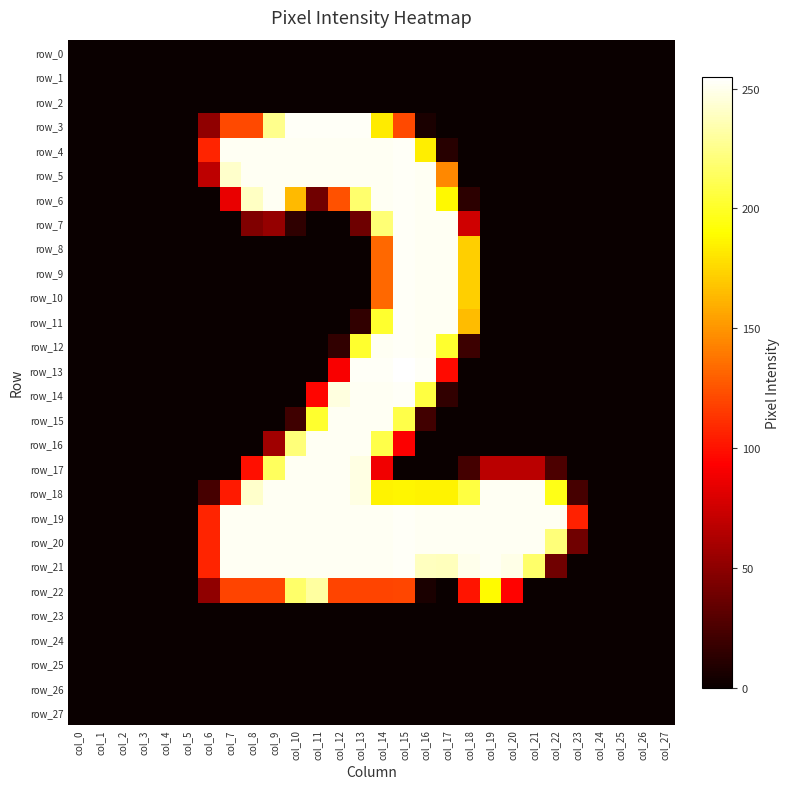

Reading right to left, list all the values displayed in this chart.

row_0: col_27=0	col_26=0	col_25=0	col_24=0	col_23=0	col_22=0	col_21=0	col_20=0	col_19=0	col_18=0	col_17=0	col_16=0	col_15=0	col_14=0	col_13=0	col_12=0	col_11=0	col_10=0	col_9=0	col_8=0	col_7=0	col_6=0	col_5=0	col_4=0	col_3=0	col_2=0	col_1=0	col_0=0
row_1: col_27=0	col_26=0	col_25=0	col_24=0	col_23=0	col_22=0	col_21=0	col_20=0	col_19=0	col_18=0	col_17=0	col_16=0	col_15=0	col_14=0	col_13=0	col_12=0	col_11=0	col_10=0	col_9=0	col_8=0	col_7=0	col_6=0	col_5=0	col_4=0	col_3=0	col_2=0	col_1=0	col_0=0
row_2: col_27=0	col_26=0	col_25=0	col_24=0	col_23=0	col_22=0	col_21=0	col_20=0	col_19=0	col_18=0	col_17=0	col_16=0	col_15=0	col_14=0	col_13=0	col_12=0	col_11=0	col_10=0	col_9=0	col_8=0	col_7=0	col_6=0	col_5=0	col_4=0	col_3=0	col_2=0	col_1=0	col_0=0
row_3: col_27=0	col_26=0	col_25=0	col_24=0	col_23=0	col_22=0	col_21=0	col_20=0	col_19=0	col_18=0	col_17=0	col_16=6	col_15=121	col_14=183	col_13=253	col_12=253	col_11=253	col_10=253	col_9=226	col_8=121	col_7=121	col_6=51	col_5=0	col_4=0	col_3=0	col_2=0	col_1=0	col_0=0
row_4: col_27=0	col_26=0	col_25=0	col_24=0	col_23=0	col_22=0	col_21=0	col_20=0	col_19=0	col_18=0	col_17=11	col_16=184	col_15=253	col_14=252	col_13=252	col_12=252	col_11=252	col_10=252	col_9=252	col_8=252	col_7=252	col_6=107	col_5=0	col_4=0	col_3=0	col_2=0	col_1=0	col_0=0
row_5: col_27=0	col_26=0	col_25=0	col_24=0	col_23=0	col_22=0	col_21=0	col_20=0	col_19=0	col_18=0	col_17=145	col_16=252	col_15=253	col_14=252	col_13=252	col_12=252	col_11=252	col_10=252	col_9=252	col_8=252	col_7=242	col_6=68	col_5=0	col_4=0	col_3=0	col_2=0	col_1=0	col_0=0
row_6: col_27=0	col_26=0	col_25=0	col_24=0	col_23=0	col_22=0	col_21=0	col_20=0	col_19=0	col_18=13	col_17=188	col_16=252	col_15=253	col_14=252	col_13=218	col_12=124	col_11=39	col_10=164	col_9=252	col_8=240	col_7=85	col_6=0	col_5=0	col_4=0	col_3=0	col_2=0	col_1=0	col_0=0
row_7: col_27=0	col_26=0	col_25=0	col_24=0	col_23=0	col_22=0	col_21=0	col_20=0	col_19=0	col_18=75	col_17=252	col_16=252	col_15=253	col_14=220	col_13=38	col_12=0	col_11=0	col_10=14	col_9=53	col_8=45	col_7=0	col_6=0	col_5=0	col_4=0	col_3=0	col_2=0	col_1=0	col_0=0
row_8: col_27=0	col_26=0	col_25=0	col_24=0	col_23=0	col_22=0	col_21=0	col_20=0	col_19=0	col_18=172	col_17=252	col_16=252	col_15=253	col_14=133	col_13=0	col_12=0	col_11=0	col_10=0	col_9=0	col_8=0	col_7=0	col_6=0	col_5=0	col_4=0	col_3=0	col_2=0	col_1=0	col_0=0
row_9: col_27=0	col_26=0	col_25=0	col_24=0	col_23=0	col_22=0	col_21=0	col_20=0	col_19=0	col_18=172	col_17=252	col_16=252	col_15=253	col_14=133	col_13=0	col_12=0	col_11=0	col_10=0	col_9=0	col_8=0	col_7=0	col_6=0	col_5=0	col_4=0	col_3=0	col_2=0	col_1=0	col_0=0
row_10: col_27=0	col_26=0	col_25=0	col_24=0	col_23=0	col_22=0	col_21=0	col_20=0	col_19=0	col_18=172	col_17=252	col_16=252	col_15=253	col_14=133	col_13=0	col_12=0	col_11=0	col_10=0	col_9=0	col_8=0	col_7=0	col_6=0	col_5=0	col_4=0	col_3=0	col_2=0	col_1=0	col_0=0
row_11: col_27=0	col_26=0	col_25=0	col_24=0	col_23=0	col_22=0	col_21=0	col_20=0	col_19=0	col_18=165	col_17=252	col_16=252	col_15=253	col_14=202	col_13=15	col_12=0	col_11=0	col_10=0	col_9=0	col_8=0	col_7=0	col_6=0	col_5=0	col_4=0	col_3=0	col_2=0	col_1=0	col_0=0
row_12: col_27=0	col_26=0	col_25=0	col_24=0	col_23=0	col_22=0	col_21=0	col_20=0	col_19=0	col_18=19	col_17=202	col_16=252	col_15=253	col_14=252	col_13=202	col_12=15	col_11=0	col_10=0	col_9=0	col_8=0	col_7=0	col_6=0	col_5=0	col_4=0	col_3=0	col_2=0	col_1=0	col_0=0
row_13: col_27=0	col_26=0	col_25=0	col_24=0	col_23=0	col_22=0	col_21=0	col_20=0	col_19=0	col_18=0	col_17=97	col_16=253	col_15=255	col_14=253	col_13=253	col_12=91	col_11=0	col_10=0	col_9=0	col_8=0	col_7=0	col_6=0	col_5=0	col_4=0	col_3=0	col_2=0	col_1=0	col_0=0
row_14: col_27=0	col_26=0	col_25=0	col_24=0	col_23=0	col_22=0	col_21=0	col_20=0	col_19=0	col_18=0	col_17=15	col_16=207	col_15=253	col_14=252	col_13=252	col_12=247	col_11=95	col_10=0	col_9=0	col_8=0	col_7=0	col_6=0	col_5=0	col_4=0	col_3=0	col_2=0	col_1=0	col_0=0
row_15: col_27=0	col_26=0	col_25=0	col_24=0	col_23=0	col_22=0	col_21=0	col_20=0	col_19=0	col_18=0	col_17=0	col_16=21	col_15=209	col_14=252	col_13=252	col_12=252	col_11=202	col_10=20	col_9=0	col_8=0	col_7=0	col_6=0	col_5=0	col_4=0	col_3=0	col_2=0	col_1=0	col_0=0
row_16: col_27=0	col_26=0	col_25=0	col_24=0	col_23=0	col_22=0	col_21=0	col_20=0	col_19=0	col_18=0	col_17=0	col_16=0	col_15=92	col_14=209	col_13=252	col_12=252	col_11=252	col_10=221	col_9=57	col_8=0	col_7=0	col_6=0	col_5=0	col_4=0	col_3=0	col_2=0	col_1=0	col_0=0
row_17: col_27=0	col_26=0	col_25=0	col_24=0	col_23=0	col_22=25	col_21=67	col_20=67	col_19=67	col_18=22	col_17=0	col_16=0	col_15=0	col_14=88	col_13=248	col_12=252	col_11=252	col_10=252	col_9=214	col_8=99	col_7=0	col_6=0	col_5=0	col_4=0	col_3=0	col_2=0	col_1=0	col_0=0
row_18: col_27=0	col_26=0	col_25=0	col_24=0	col_23=23	col_22=196	col_21=252	col_20=252	col_19=252	col_18=207	col_17=186	col_16=186	col_15=187	col_14=186	col_13=248	col_12=252	col_11=252	col_10=252	col_9=252	col_8=242	col_7=103	col_6=23	col_5=0	col_4=0	col_3=0	col_2=0	col_1=0	col_0=0
row_19: col_27=0	col_26=0	col_25=0	col_24=0	col_23=106	col_22=252	col_21=252	col_20=252	col_19=252	col_18=252	col_17=252	col_16=252	col_15=253	col_14=252	col_13=252	col_12=252	col_11=252	col_10=252	col_9=252	col_8=252	col_7=252	col_6=107	col_5=0	col_4=0	col_3=0	col_2=0	col_1=0	col_0=0
row_20: col_27=0	col_26=0	col_25=0	col_24=0	col_23=39	col_22=221	col_21=252	col_20=252	col_19=252	col_18=252	col_17=252	col_16=252	col_15=253	col_14=252	col_13=252	col_12=252	col_11=252	col_10=252	col_9=252	col_8=252	col_7=252	col_6=107	col_5=0	col_4=0	col_3=0	col_2=0	col_1=0	col_0=0
row_21: col_27=0	col_26=0	col_25=0	col_24=0	col_23=0	col_22=39	col_21=217	col_20=249	col_19=252	col_18=250	col_17=238	col_16=239	col_15=253	col_14=252	col_13=252	col_12=252	col_11=252	col_10=252	col_9=252	col_8=252	col_7=252	col_6=107	col_5=0	col_4=0	col_3=0	col_2=0	col_1=0	col_0=0
row_22: col_27=0	col_26=0	col_25=0	col_24=0	col_23=0	col_22=0	col_21=0	col_20=94	col_19=189	col_18=101	col_17=0	col_16=6	col_15=120	col_14=119	col_13=119	col_12=119	col_11=231	col_10=217	col_9=119	col_8=119	col_7=119	col_6=51	col_5=0	col_4=0	col_3=0	col_2=0	col_1=0	col_0=0
row_23: col_27=0	col_26=0	col_25=0	col_24=0	col_23=0	col_22=0	col_21=0	col_20=0	col_19=0	col_18=0	col_17=0	col_16=0	col_15=0	col_14=0	col_13=0	col_12=0	col_11=0	col_10=0	col_9=0	col_8=0	col_7=0	col_6=0	col_5=0	col_4=0	col_3=0	col_2=0	col_1=0	col_0=0
row_24: col_27=0	col_26=0	col_25=0	col_24=0	col_23=0	col_22=0	col_21=0	col_20=0	col_19=0	col_18=0	col_17=0	col_16=0	col_15=0	col_14=0	col_13=0	col_12=0	col_11=0	col_10=0	col_9=0	col_8=0	col_7=0	col_6=0	col_5=0	col_4=0	col_3=0	col_2=0	col_1=0	col_0=0
row_25: col_27=0	col_26=0	col_25=0	col_24=0	col_23=0	col_22=0	col_21=0	col_20=0	col_19=0	col_18=0	col_17=0	col_16=0	col_15=0	col_14=0	col_13=0	col_12=0	col_11=0	col_10=0	col_9=0	col_8=0	col_7=0	col_6=0	col_5=0	col_4=0	col_3=0	col_2=0	col_1=0	col_0=0
row_26: col_27=0	col_26=0	col_25=0	col_24=0	col_23=0	col_22=0	col_21=0	col_20=0	col_19=0	col_18=0	col_17=0	col_16=0	col_15=0	col_14=0	col_13=0	col_12=0	col_11=0	col_10=0	col_9=0	col_8=0	col_7=0	col_6=0	col_5=0	col_4=0	col_3=0	col_2=0	col_1=0	col_0=0
row_27: col_27=0	col_26=0	col_25=0	col_24=0	col_23=0	col_22=0	col_21=0	col_20=0	col_19=0	col_18=0	col_17=0	col_16=0	col_15=0	col_14=0	col_13=0	col_12=0	col_11=0	col_10=0	col_9=0	col_8=0	col_7=0	col_6=0	col_5=0	col_4=0	col_3=0	col_2=0	col_1=0	col_0=0